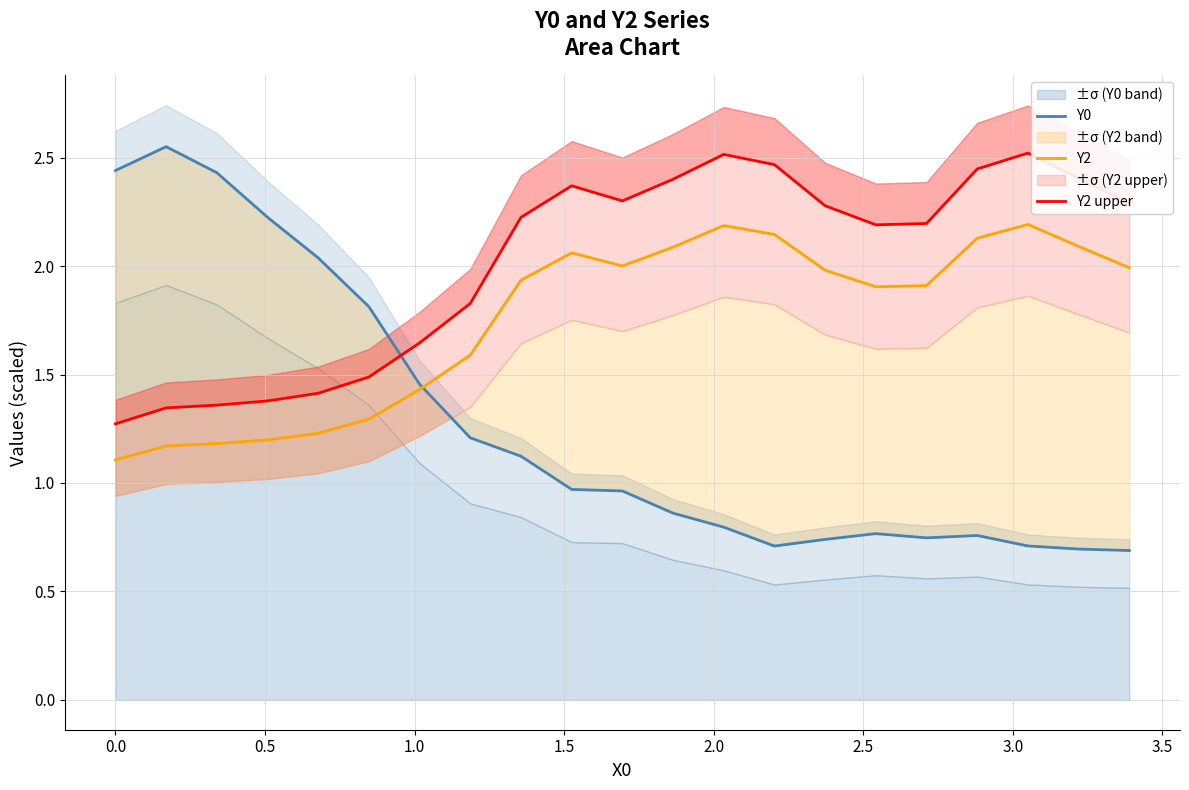

What is the minimum value for Y2?

1.1